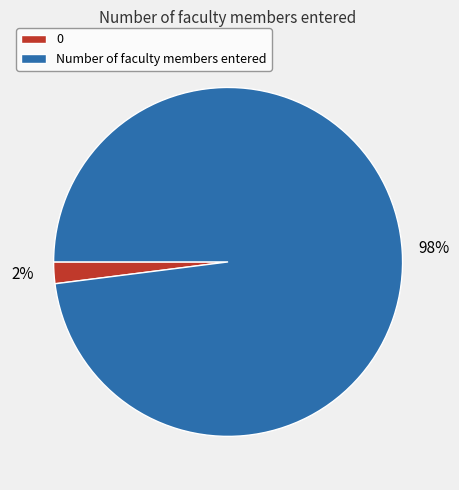

What percentage is the 0 slice, to the nearest percent?

2%